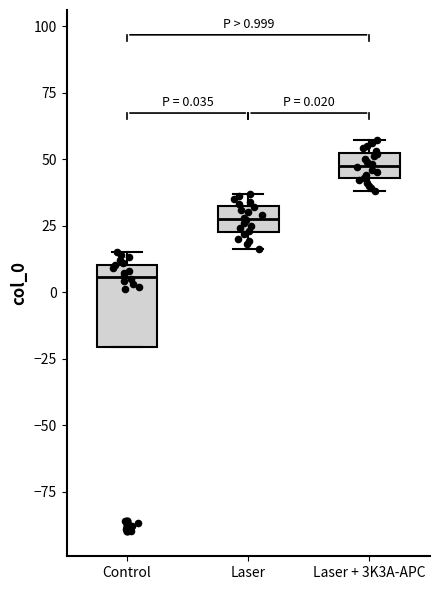

Comparing the boxes themselves (not the whiskers), which one is the tallest?

Control